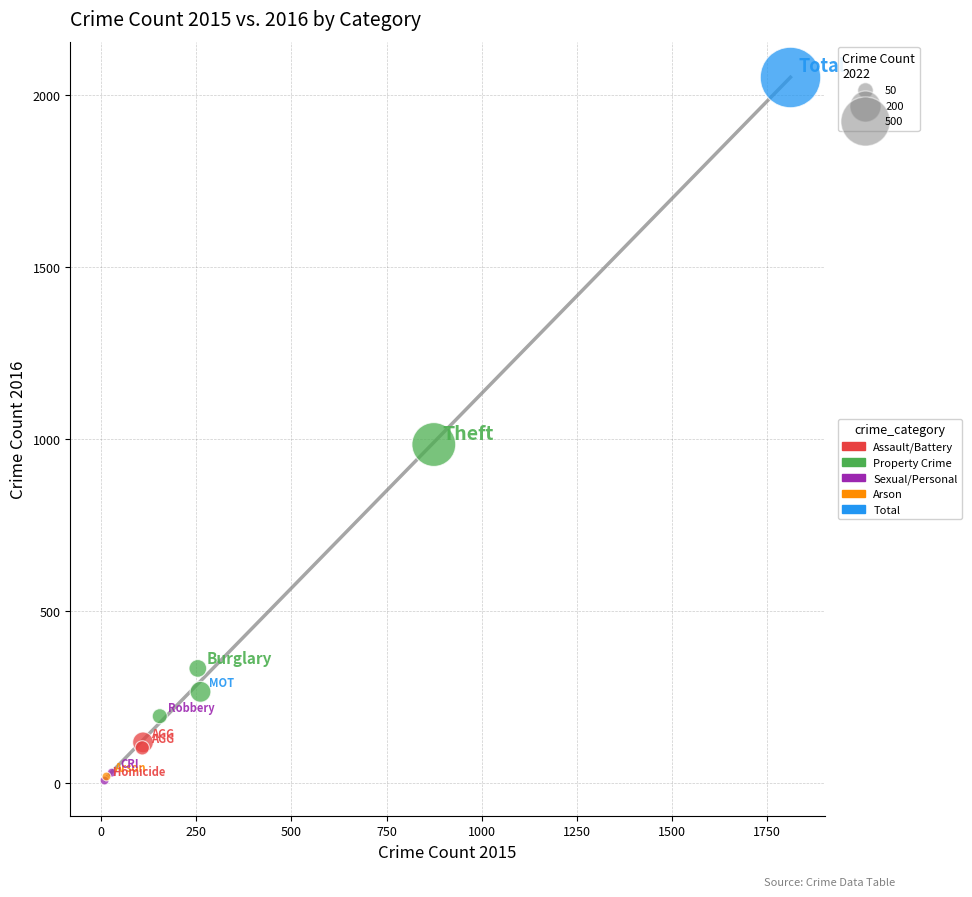

What are all the series names shown in the legend?

Assault/Battery, Property Crime, Sexual/Personal, Arson, Total